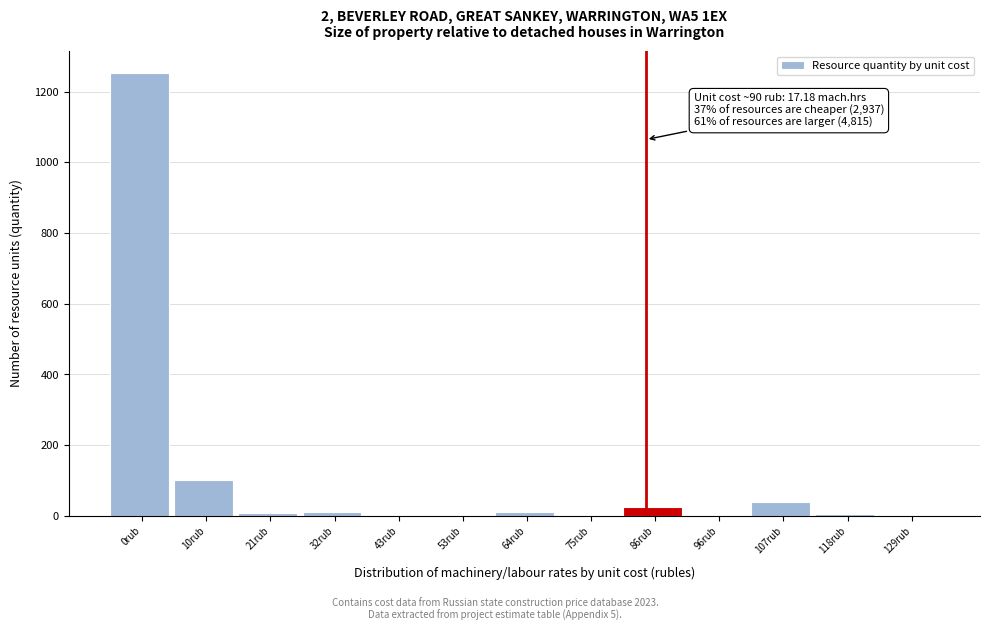

What is the greatest value displayed?

1252.1